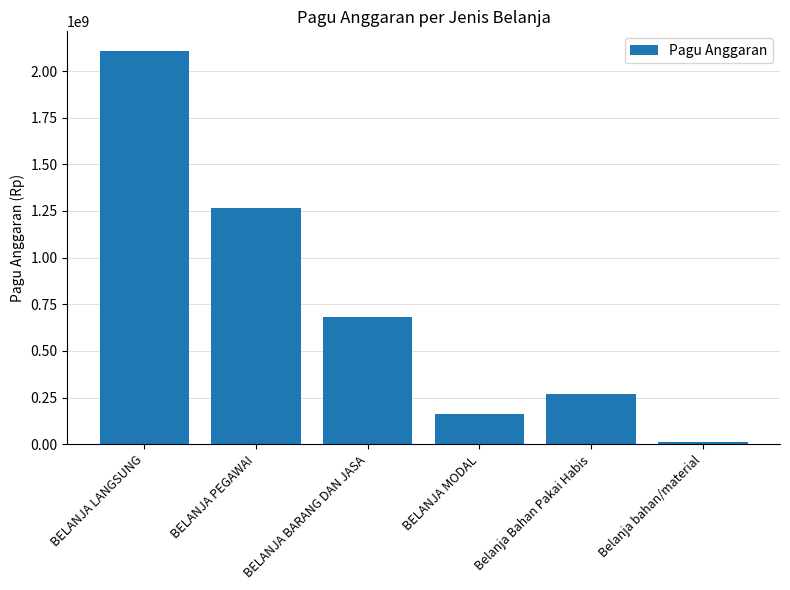

Reading left to right, list all the values displayed in this chart.

2107224000	1264334400	680605210	162284390	269724210	12776000